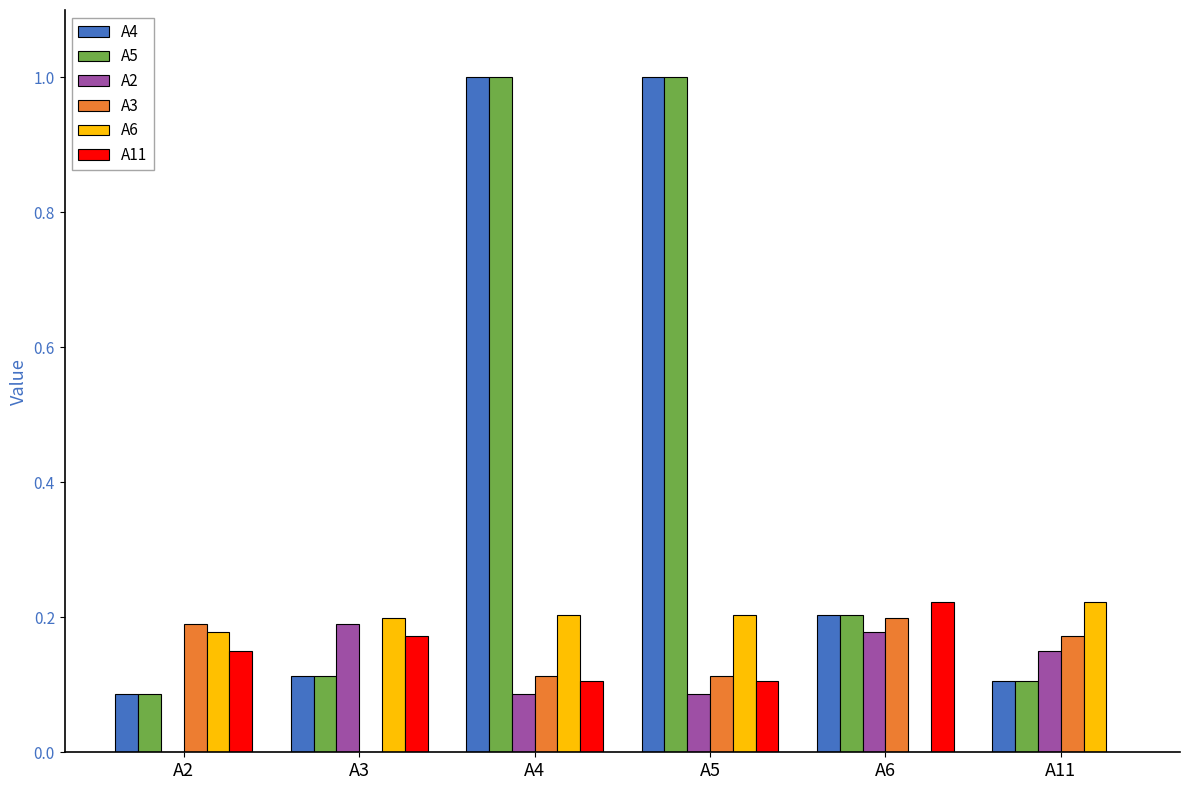

The A5 series shows 0.2 at A6. True or false?

True